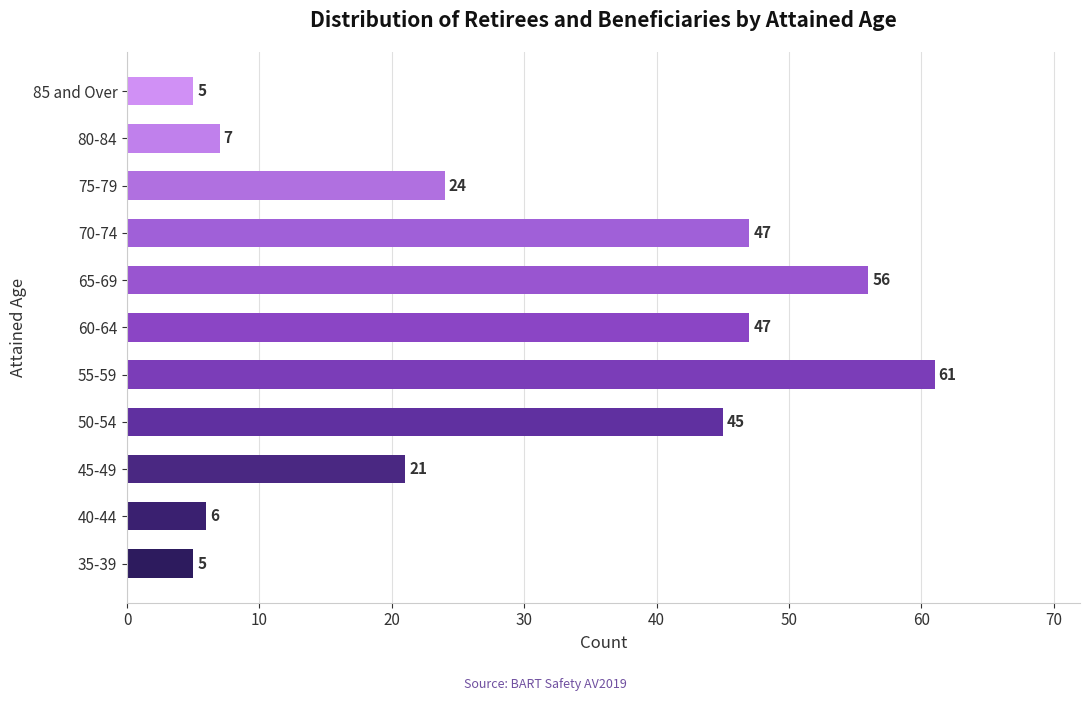

What value does the data have at 35-39, to the nearest 5?

5